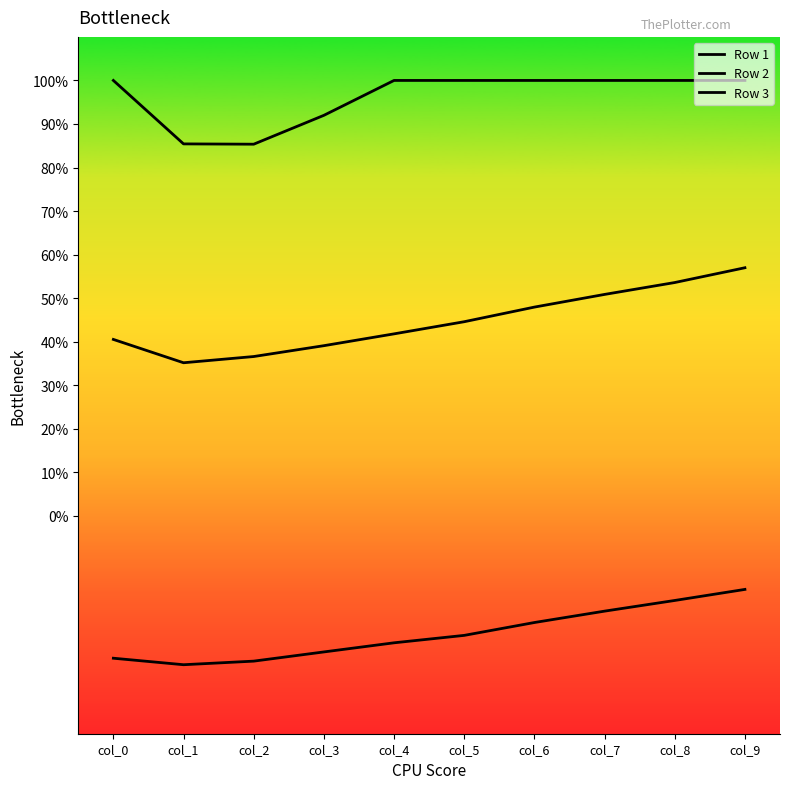

Does the chart display data point markers on the line(s)?

No